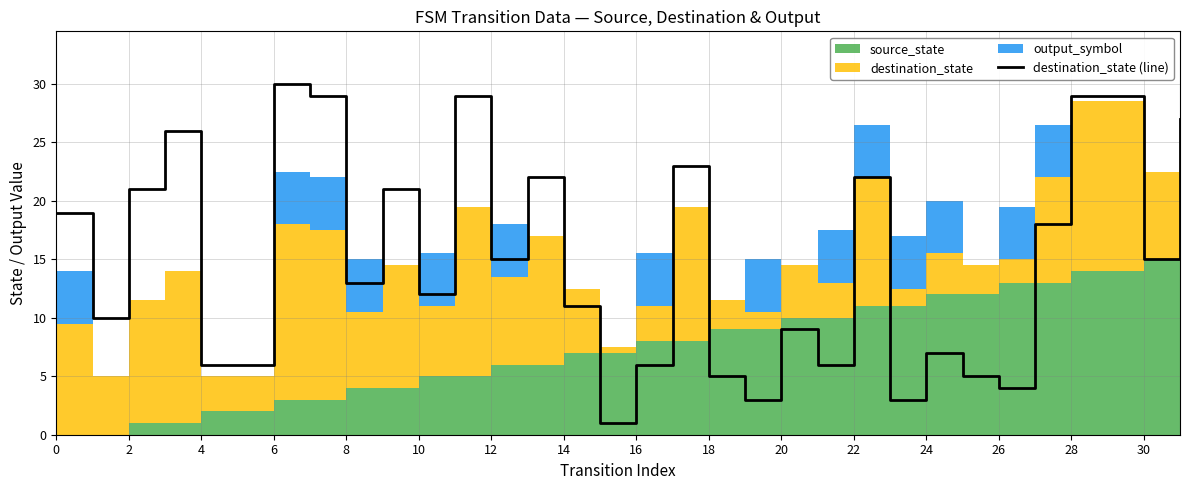

The value of destination_state (line) at 16 is 3. True or false?

False